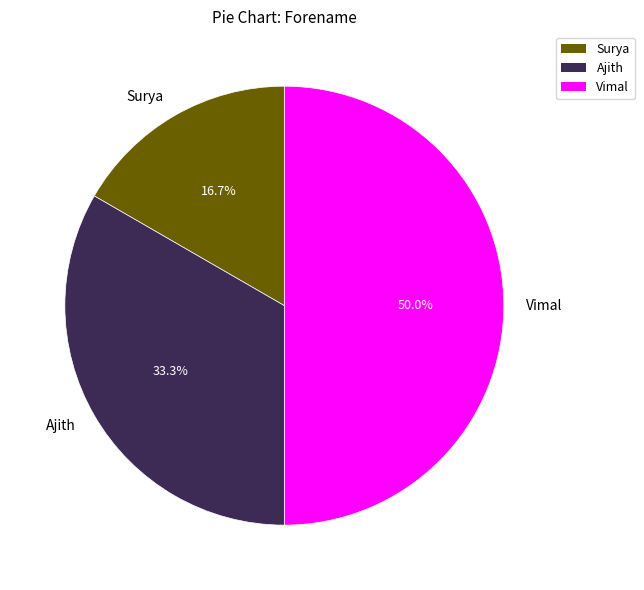

Does Ajith account for over 50% of the chart?

No